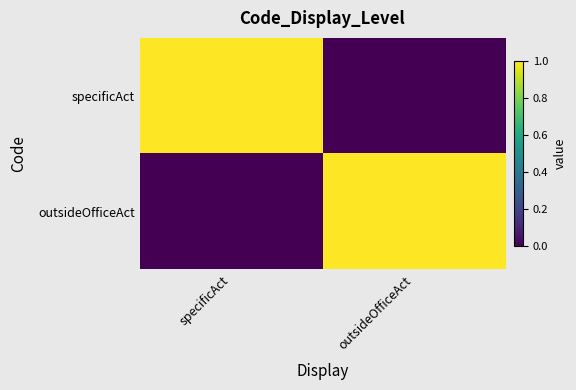

Reading left to right, list all the values displayed in this chart.

specificAct: specificAct=1	outsideOfficeAct=0
outsideOfficeAct: specificAct=0	outsideOfficeAct=1